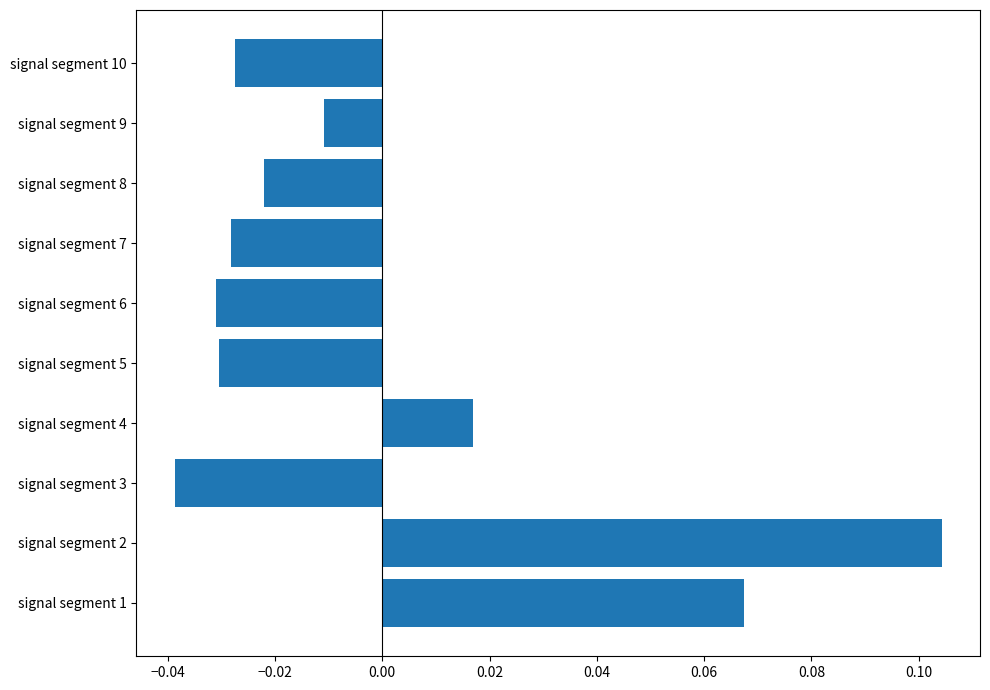

How many negative values are there?

7